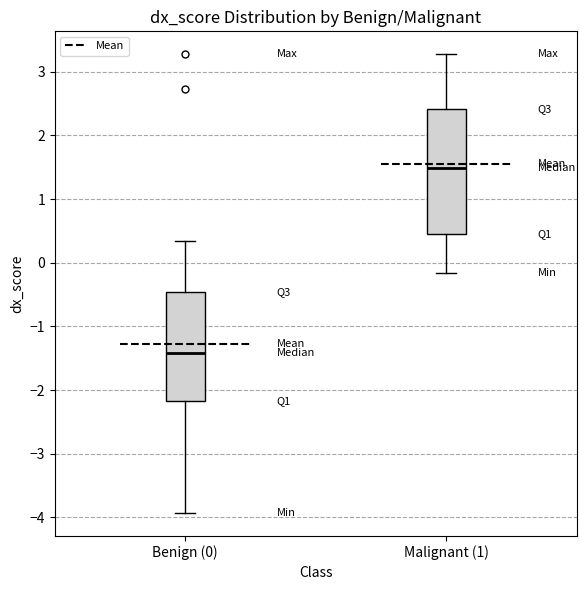

Which box's median line is the highest?

Malignant (1)